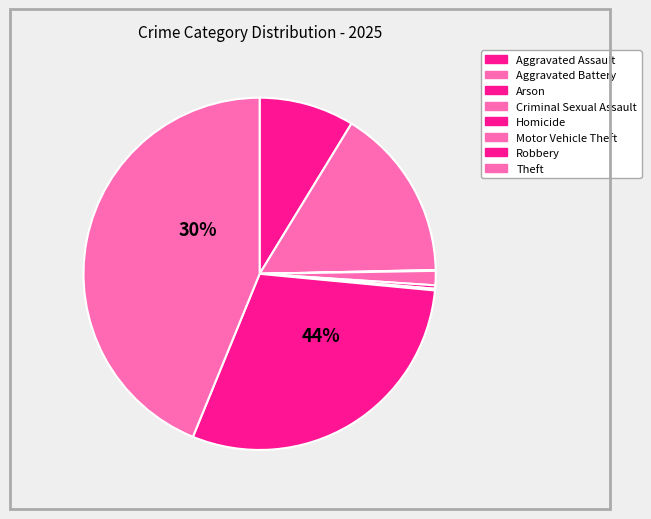

How many slices are in this pie chart?

8